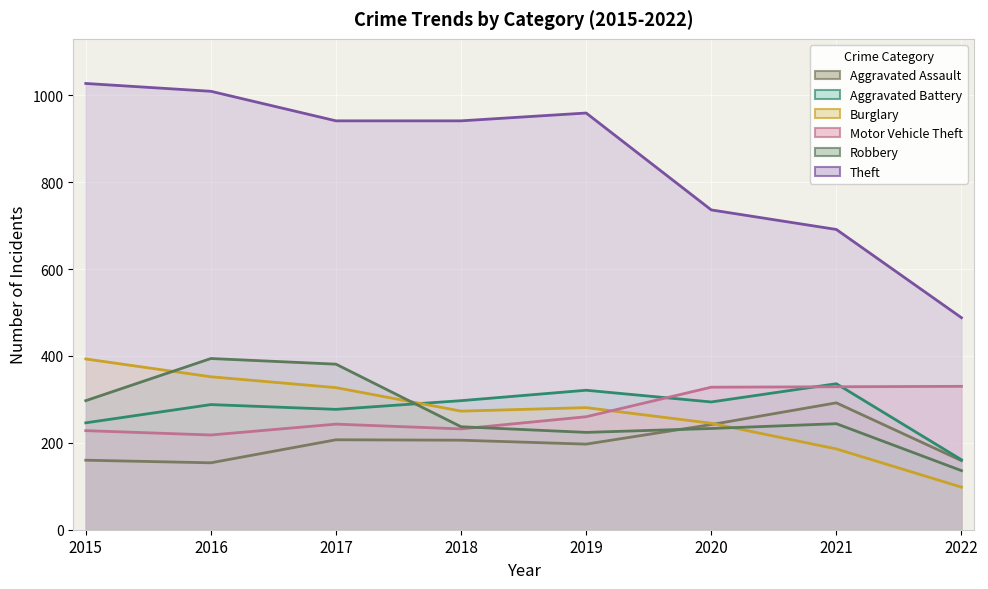

What is the value of the Burglary point at the 3rd from the left?

327